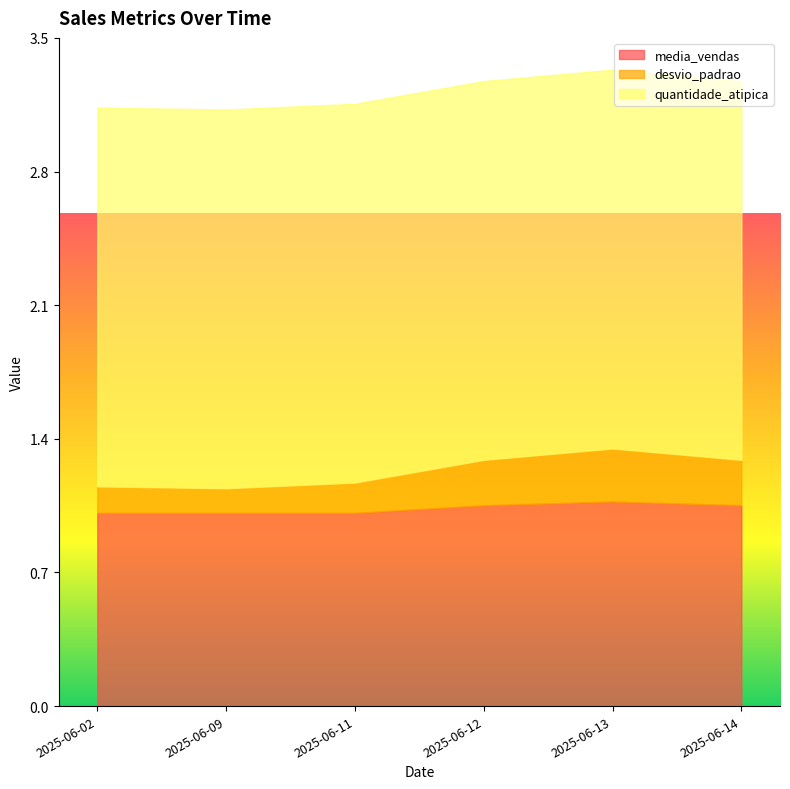

Rank the categories by desvio_padrao value from lowest to highest.

2025-06-09, 2025-06-02, 2025-06-11, 2025-06-12, 2025-06-14, 2025-06-13